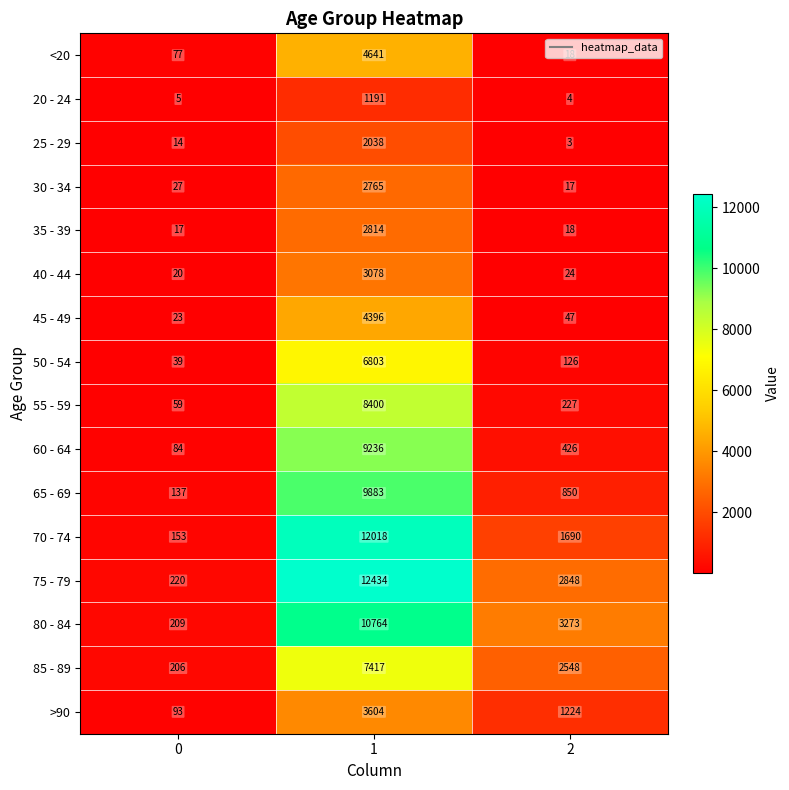

List the labels in order of 25 - 29 value, largest first.

1, 0, 2